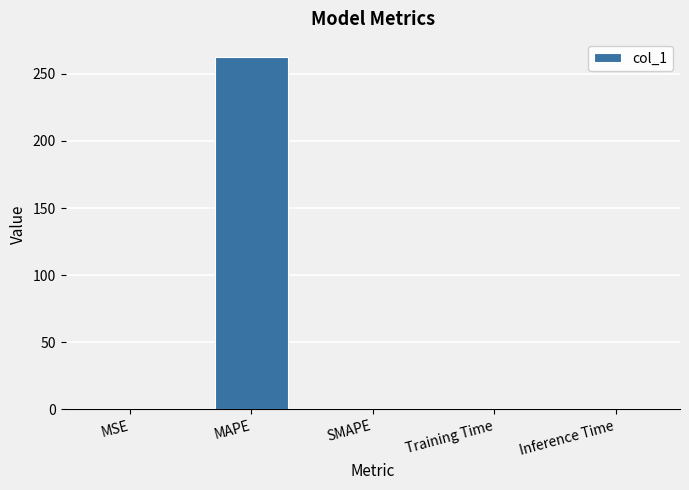

The value at Training Time is 0.0. True or false?

True